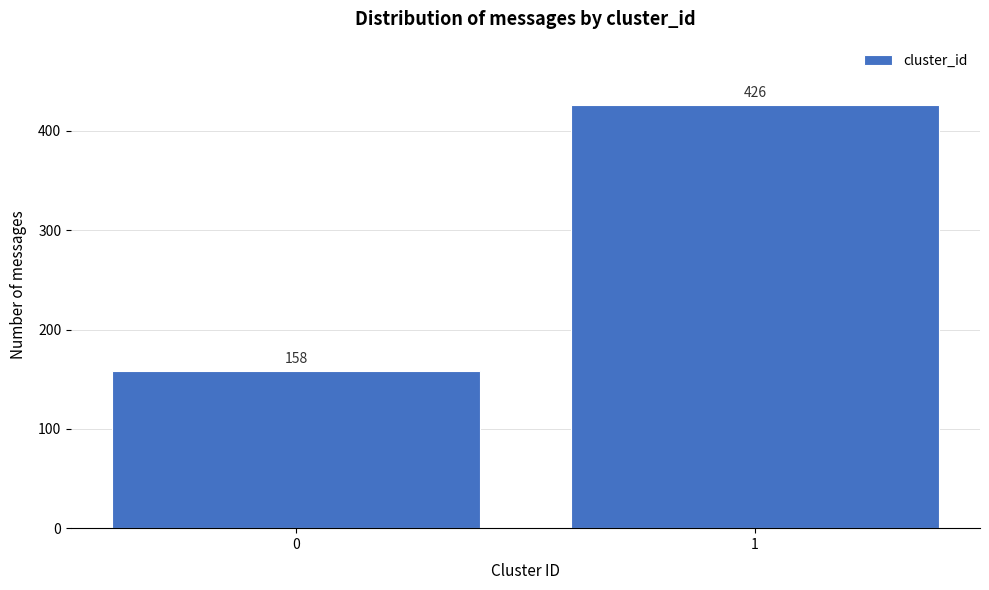

Reading right to left, what are all the values shown in this chart?

426	158